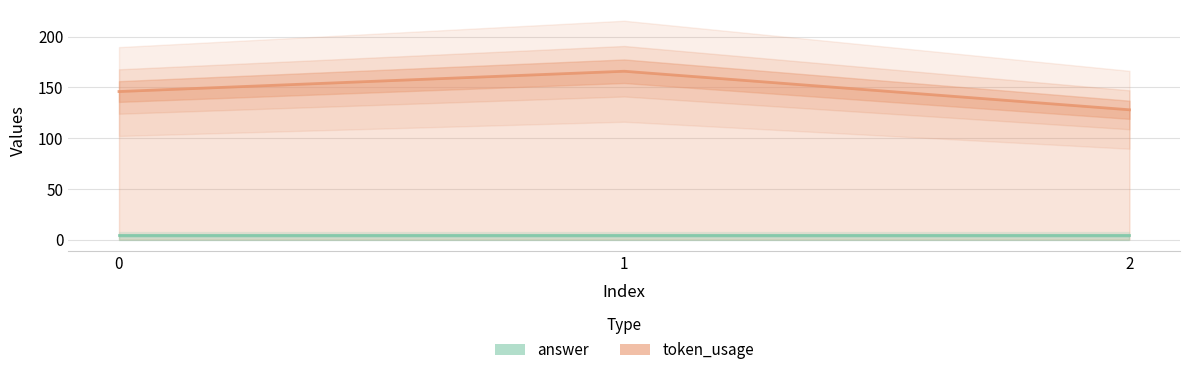

At which label does the data first exceed 146?

1